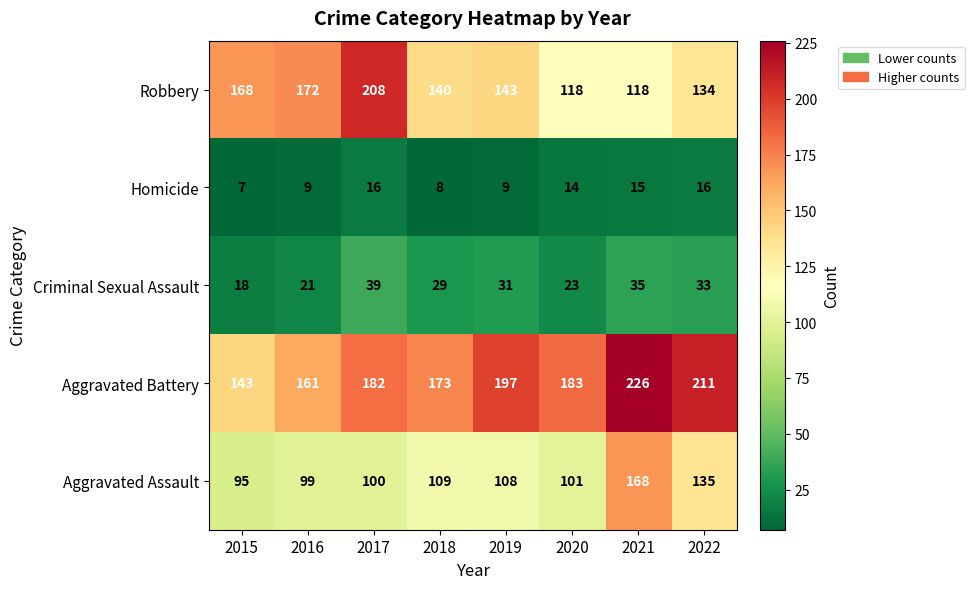

The value of Aggravated Battery at 2022 is 211. True or false?

True